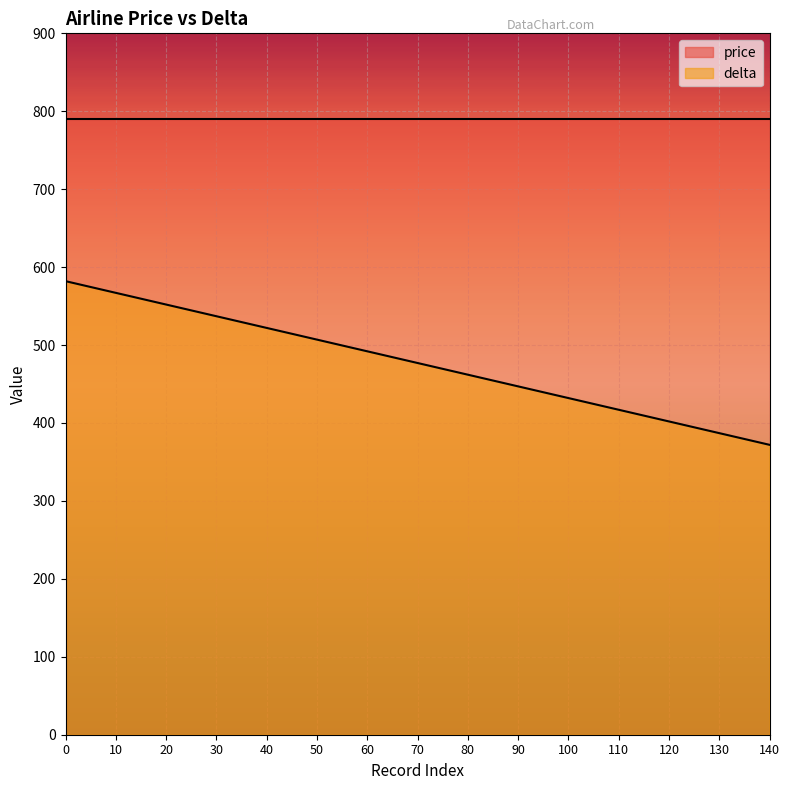

The chart shows a value of 567 at 10. True or false?

True